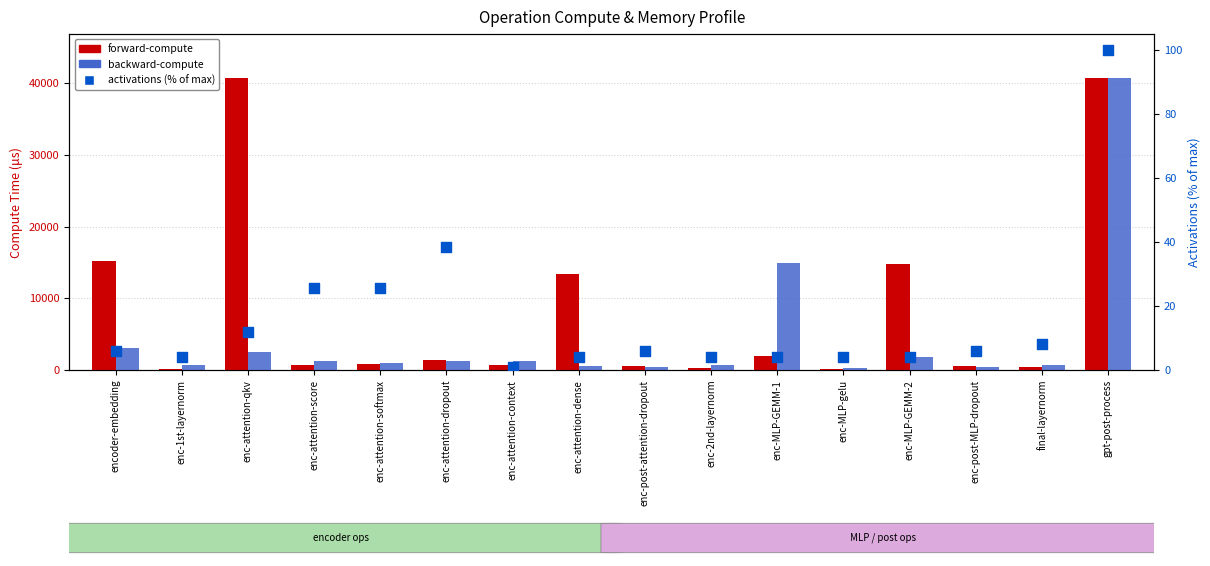

At which category is the sum across all series the highest?

gpt-post-process